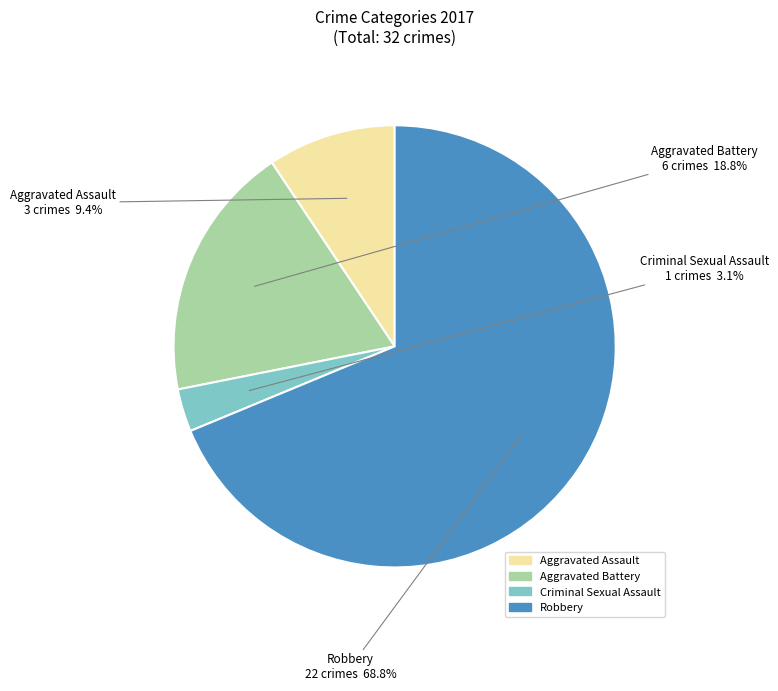

Approximately how many times larger is the value at Aggravated Assault compared to Criminal Sexual Assault?

3.0